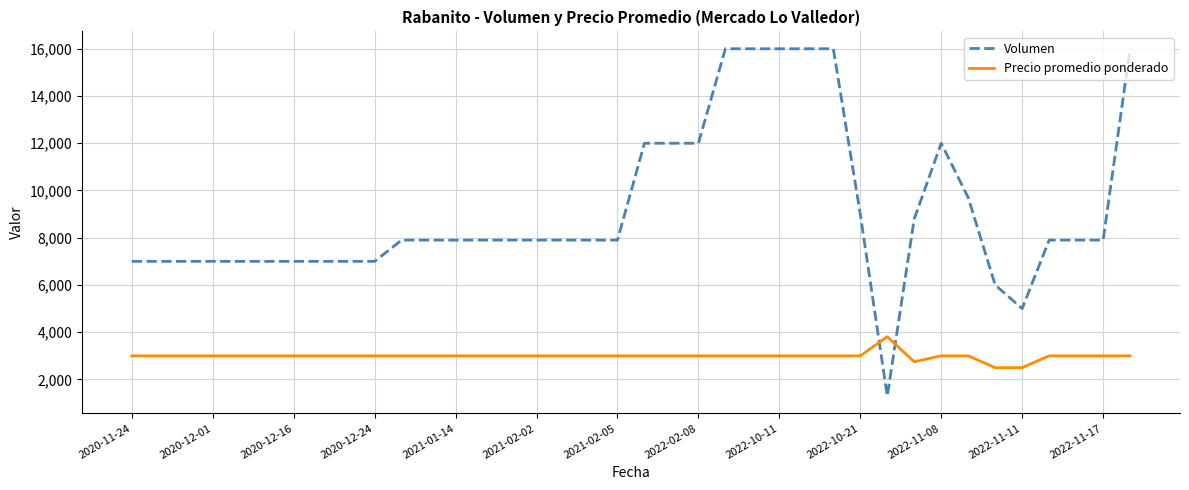

List the series in order of their peak value, lowest first.

Precio promedio ponderado, Volumen